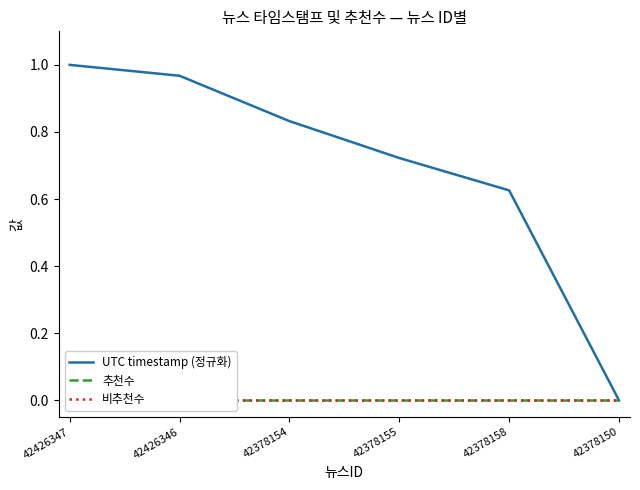

Between 42426346 and 42378150, which series saw the biggest shift?

UTC timestamp (정규화)